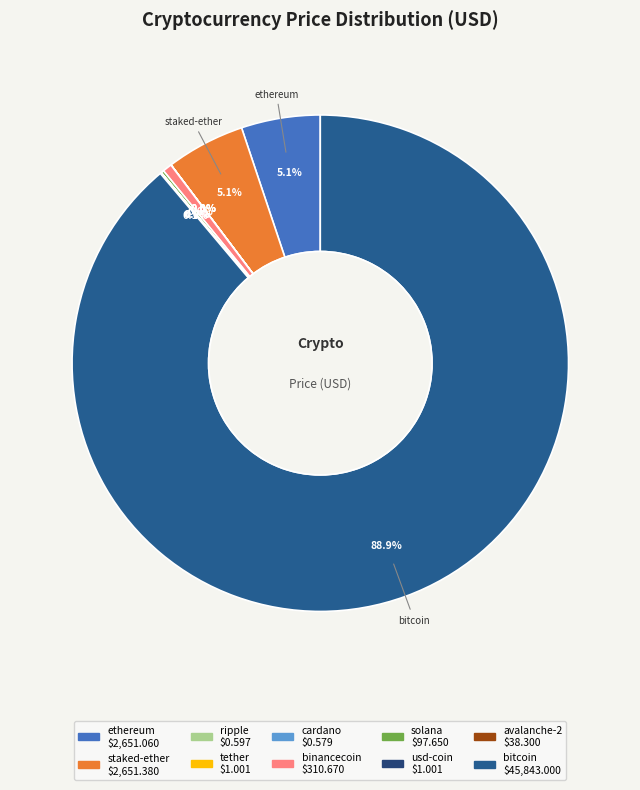

To the nearest percent, what percentage of the pie is binancecoin?

1%